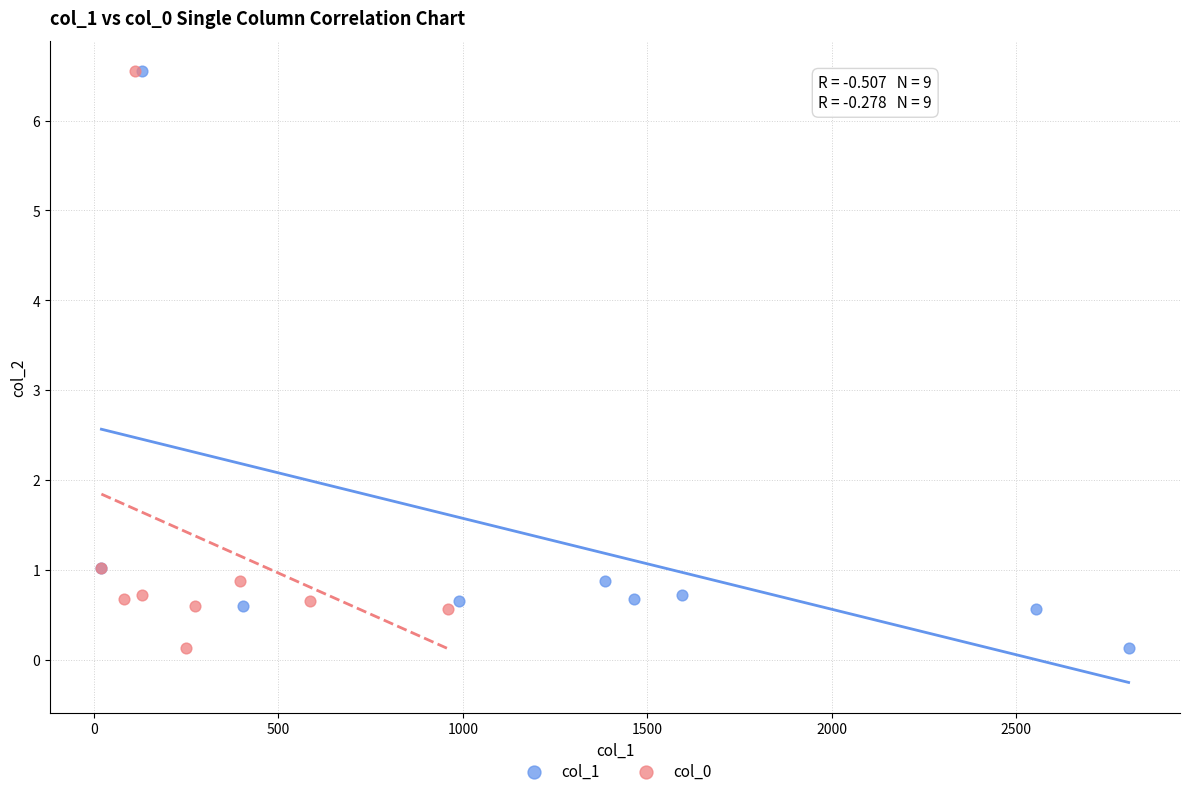

What are all the series names shown in the legend?

col_1, col_0